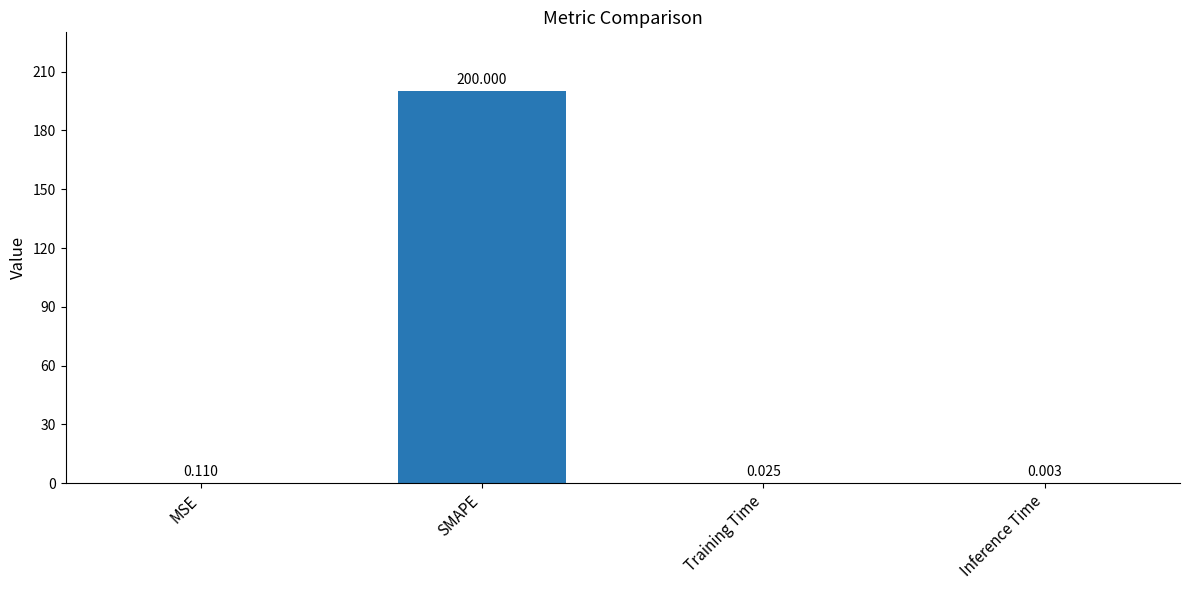

At which label is the value closest to 100?

MSE